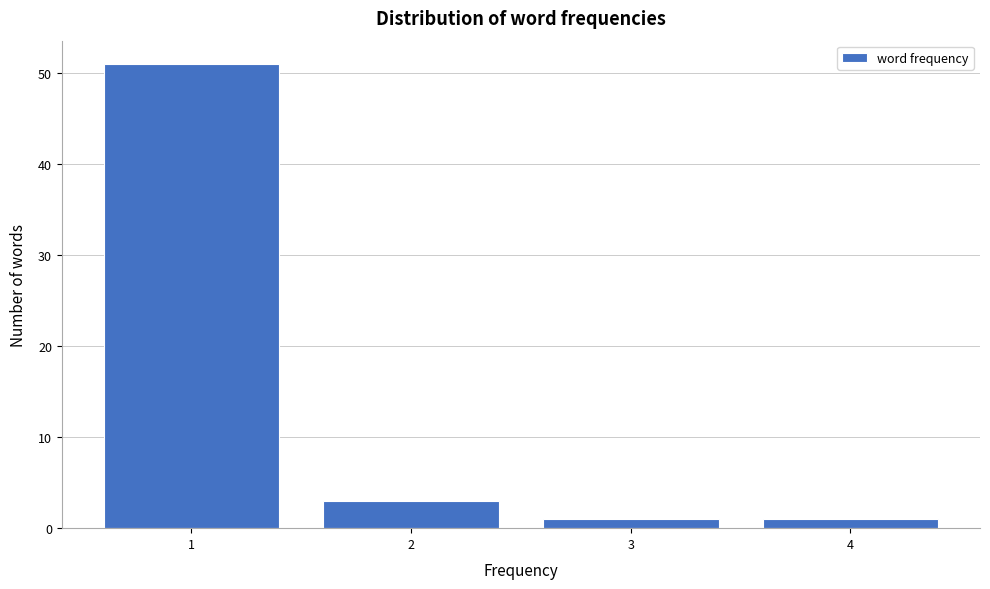

Reading left to right, list every bar in this chart as the range it spans on the x-axis followed by its height. The values are not printed on the chart, so give them approximately, as read against the axis.

0.5 to 1.5: 51
1.5 to 2.5: 3
2.5 to 3.5: 1
3.5 to 4.5: 1